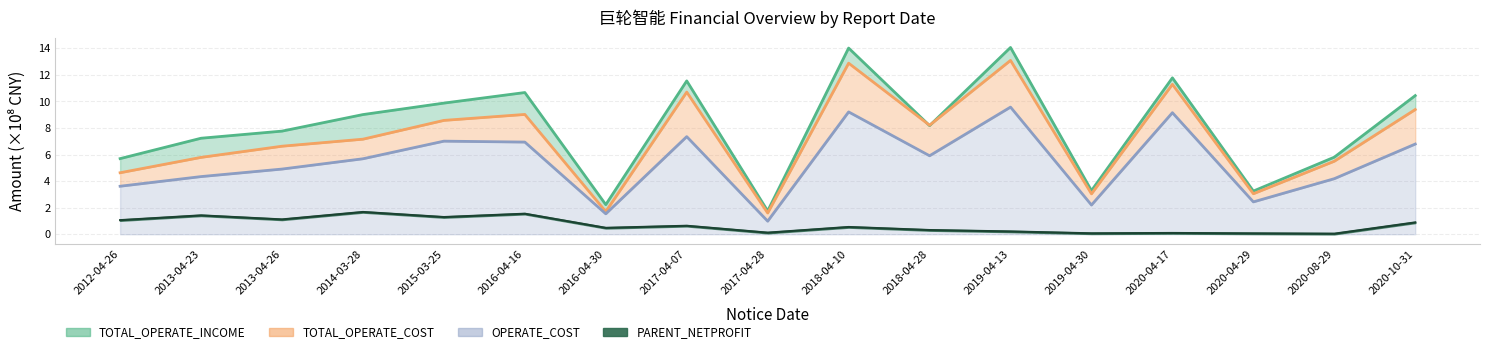

What is the maximum value for OPERATE_COST?

9.6